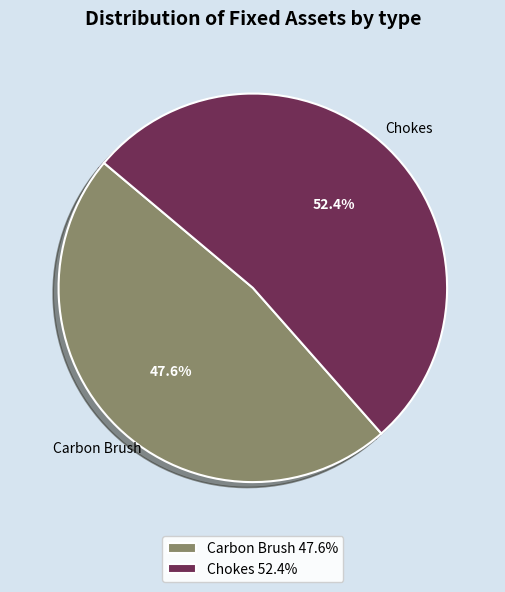

To the nearest percent, what percentage of the pie is Chokes?

52%